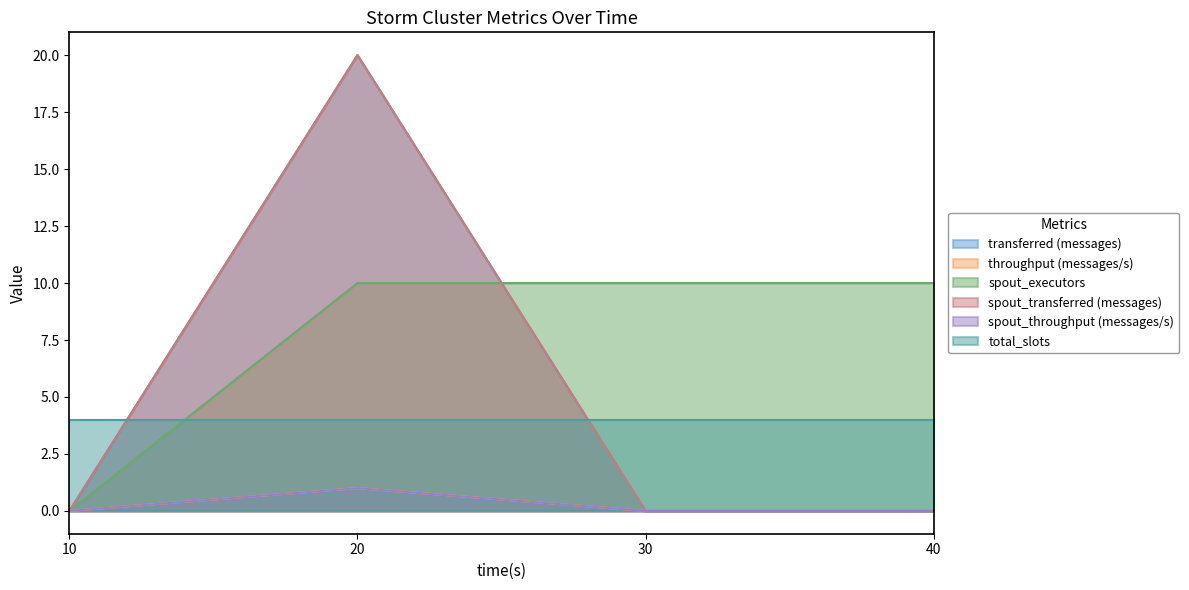

Which series ends up on top after the final intersection of spout_transferred (messages) and spout_executors?

spout_executors